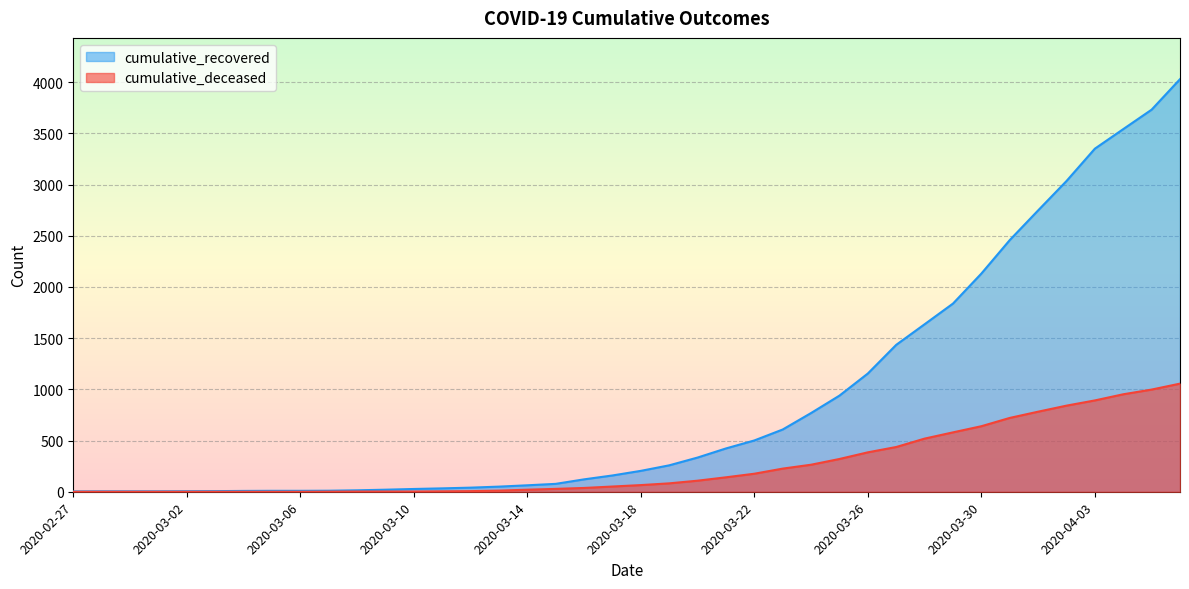

True or false: cumulative_recovered and cumulative_deceased intersect in this chart.

False